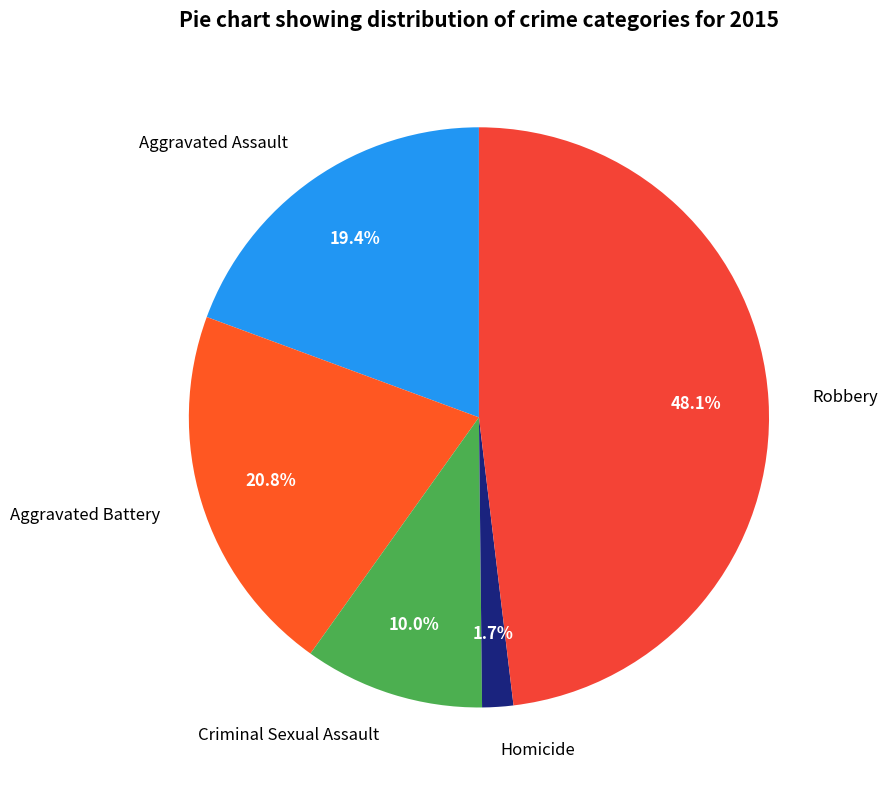

To the nearest percent, what is the difference between the largest and smallest slice percentages?

46%